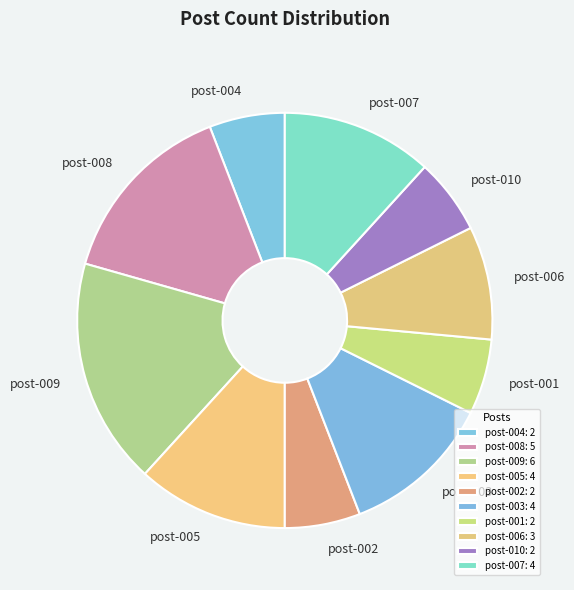

The post-005 slice represents 12% of the pie. True or false?

True